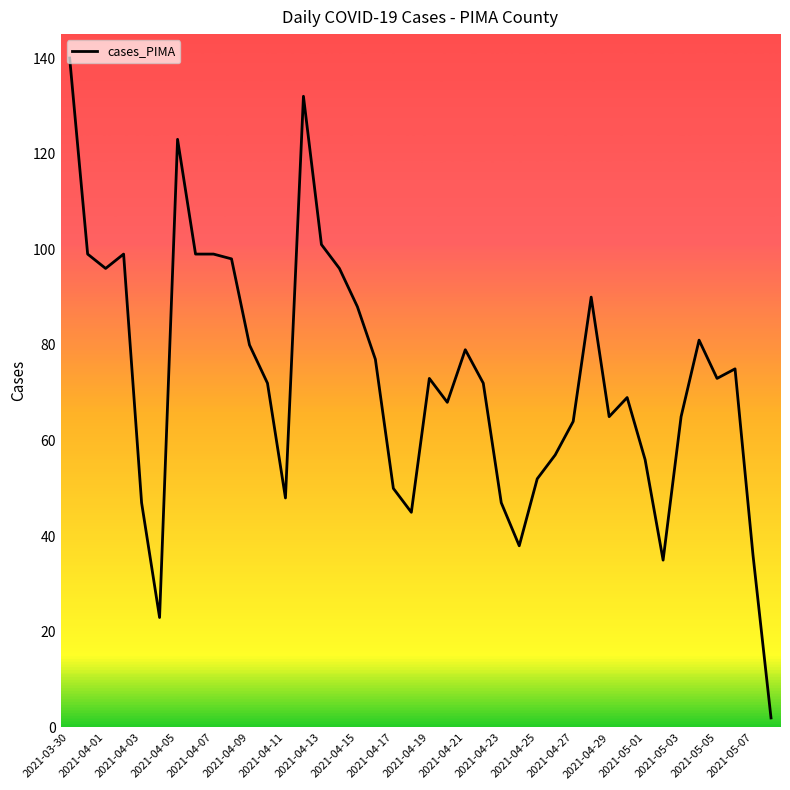

What is the maximum value shown in the chart?

140